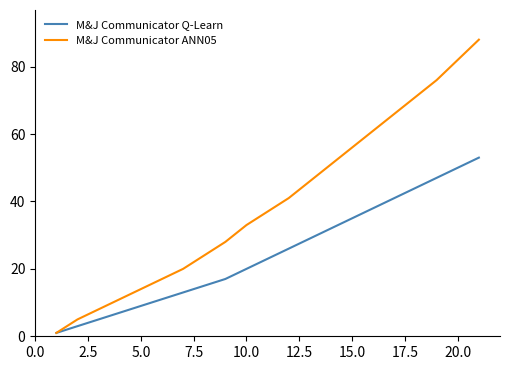

Reading right to left, extract all data points from this chart.

M&J Communicator Q-Learn: 53	50	47	44	41	38	35	32	29	26	23	20	17	15	13	11	9	7	5	3	1
M&J Communicator ANN05: 88	82	76	71	66	61	56	51	46	41	37	33	28	24	20	17	14	11	8	5	1